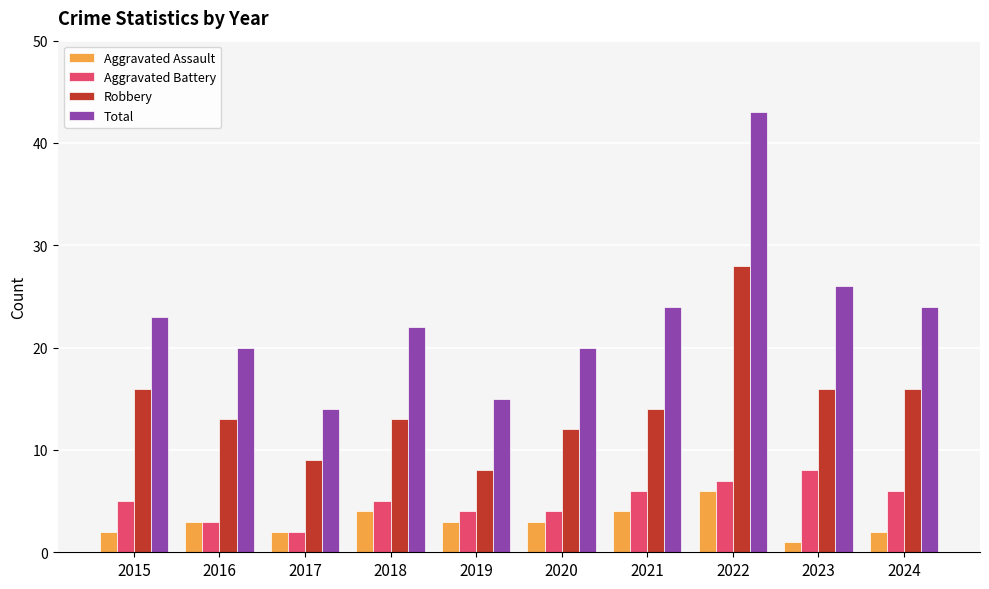

What is the difference between the maximum and minimum values in the Aggravated Assault series?

5